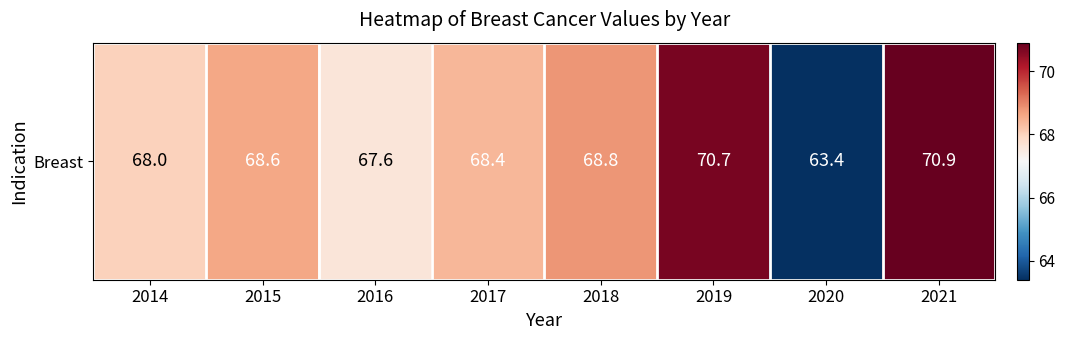

What is the average value?

68.3